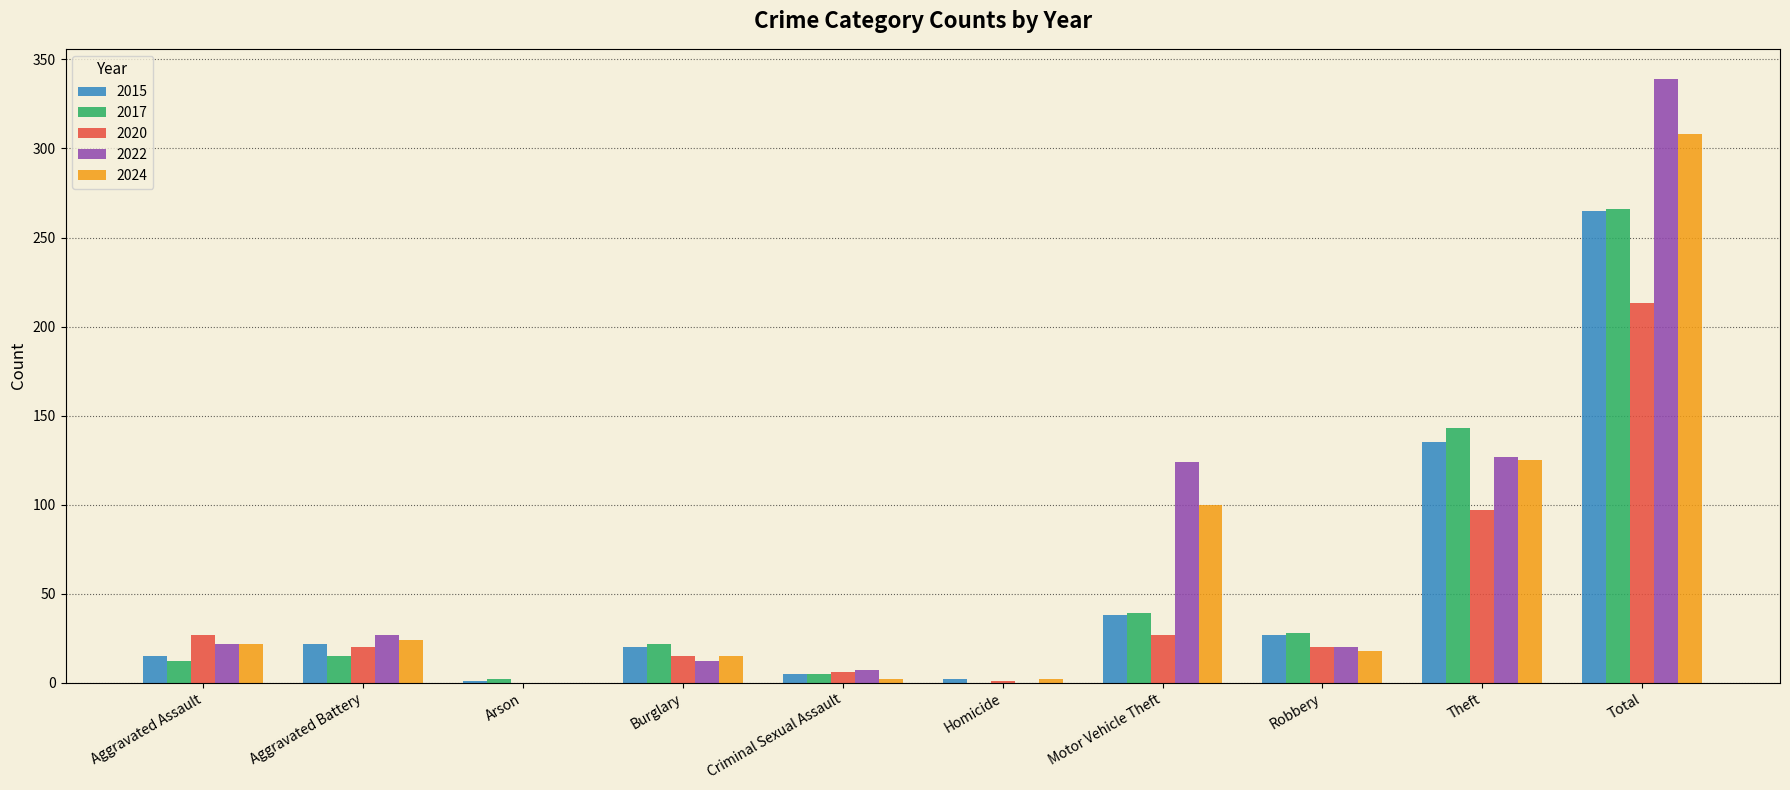

Is the value of 2022 at Burglary greater than the value of 2024 at Burglary?

No